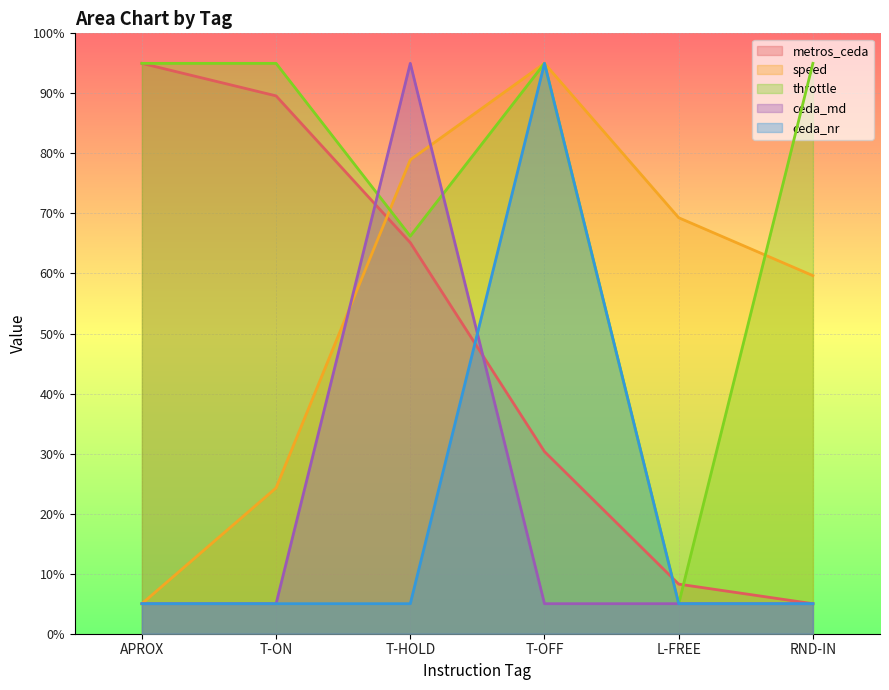

Is it true that ceda_nr equals 8.7 at T-ON?

False